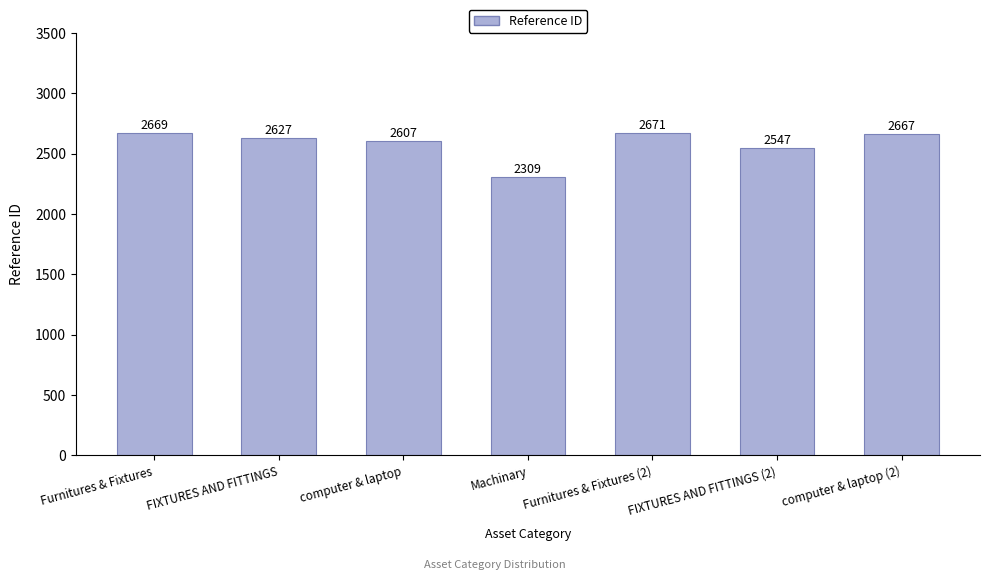

What is the label of the 4th bar from the right?

Machinary